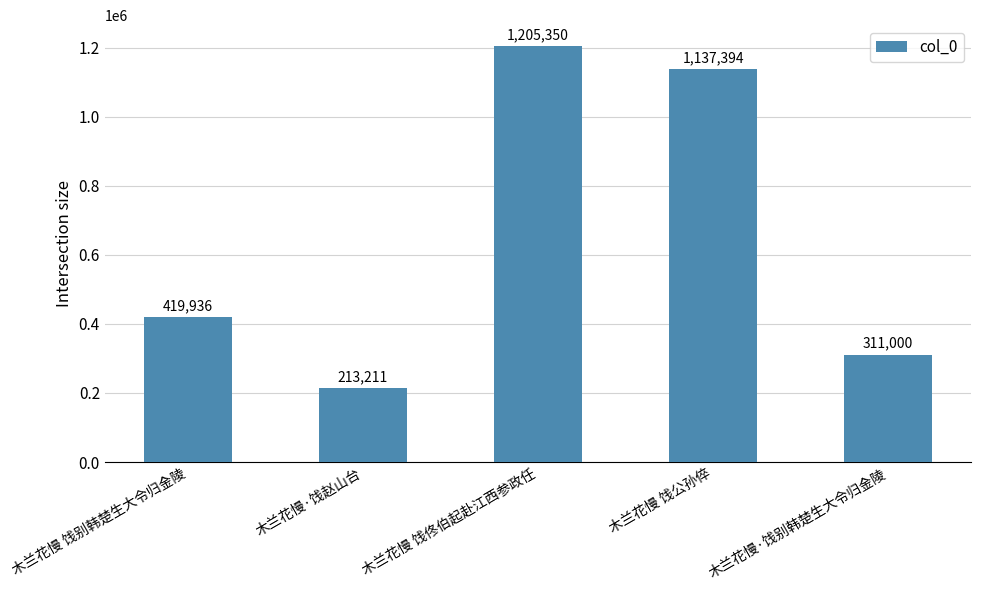

How many data points are less than 419936?

2